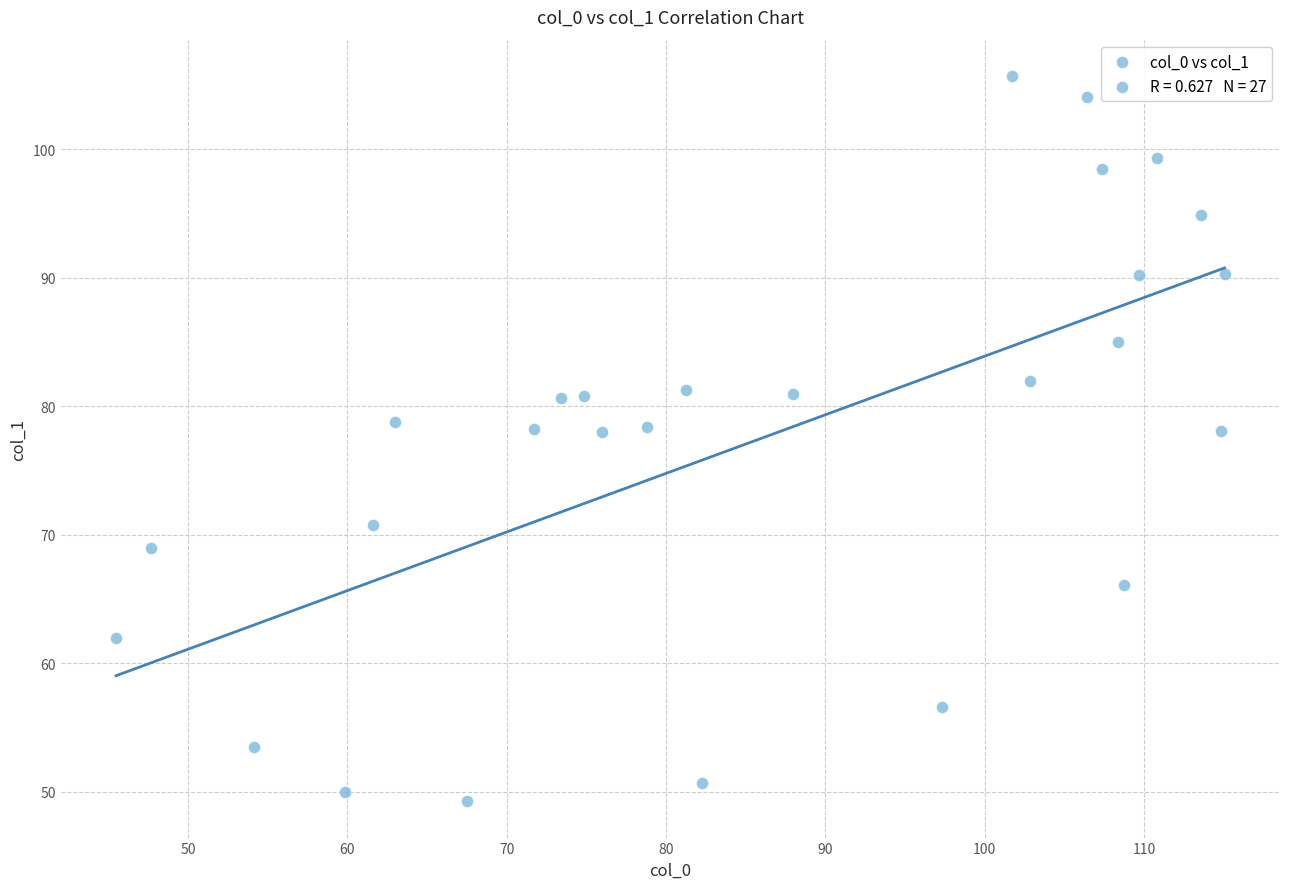

What is the range of Y values (max minus min)?

56.5